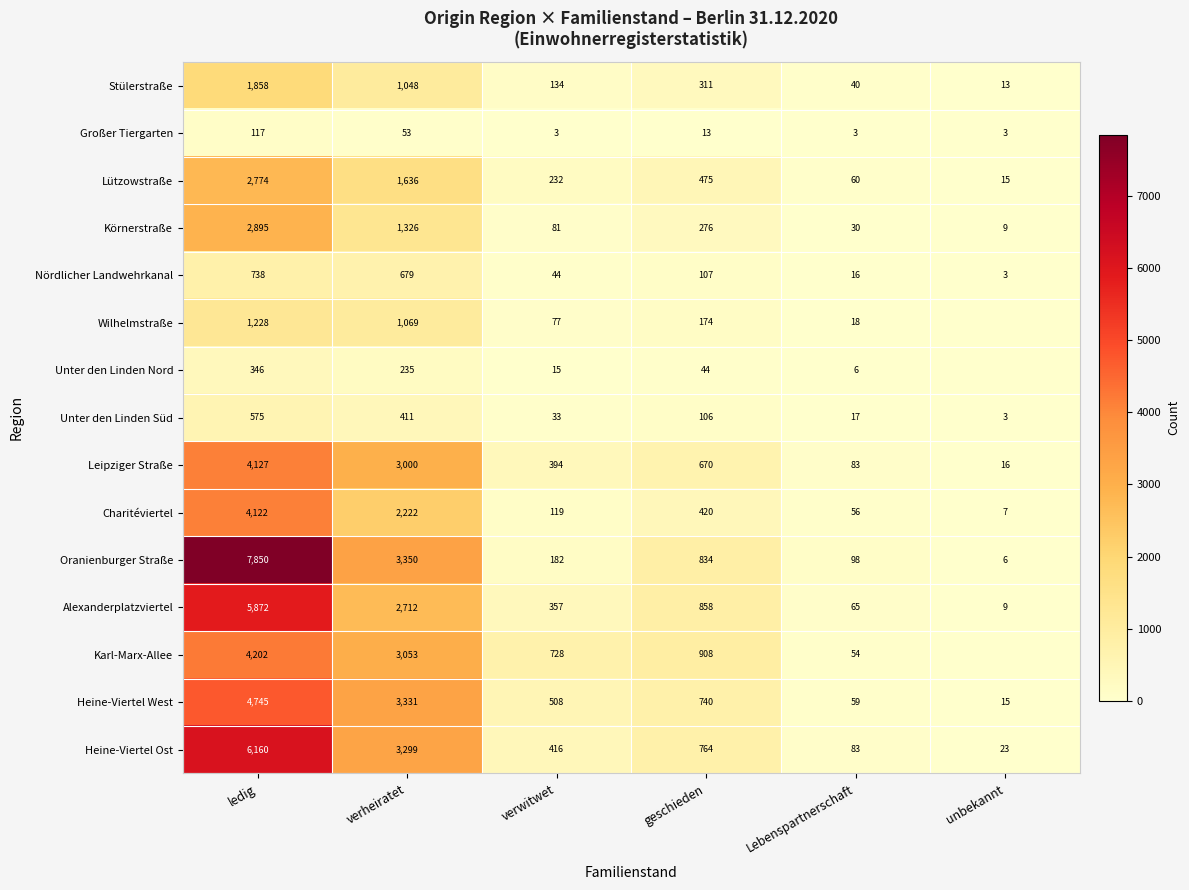

Which series changed the most between verheiratet and Lebenspartnerschaft?

Heine-Viertel West